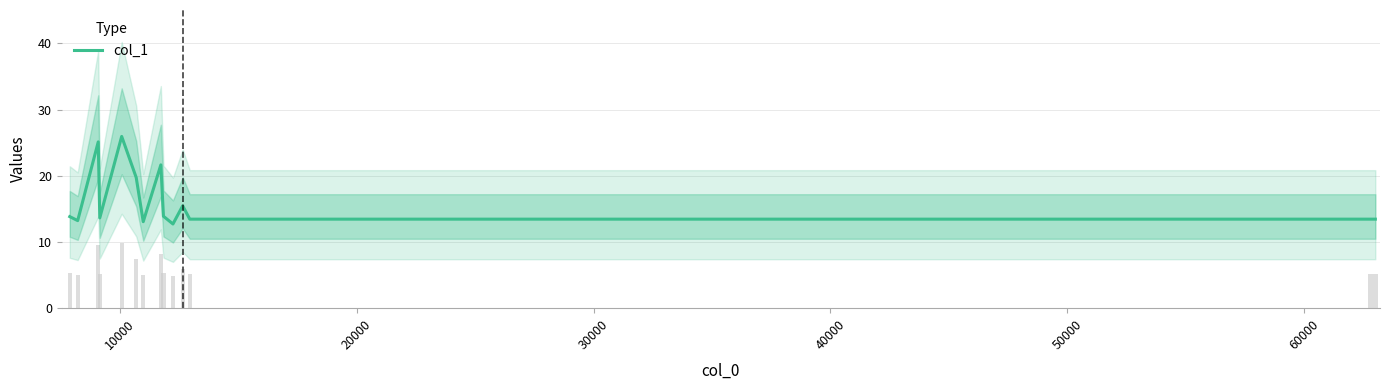

What is the greatest value displayed?

25.9